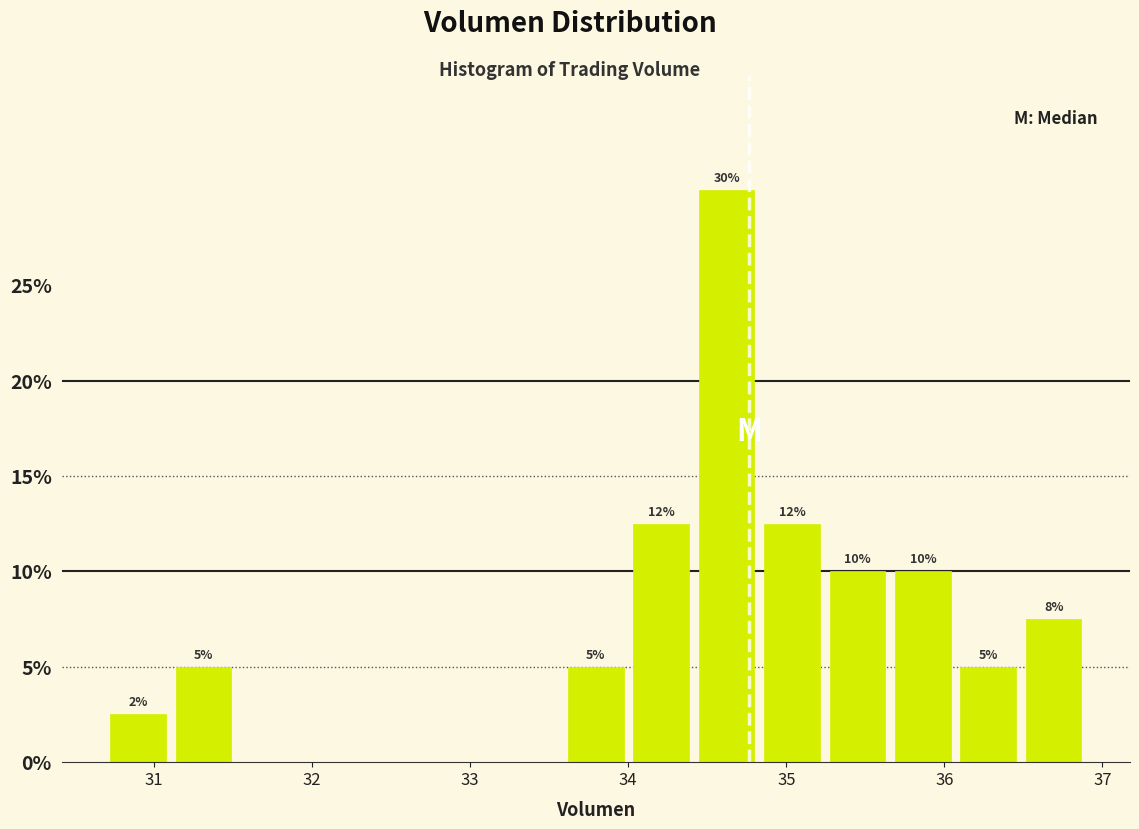

Over which range of the x-axis is the bar tallest?

34.4 to 34.8